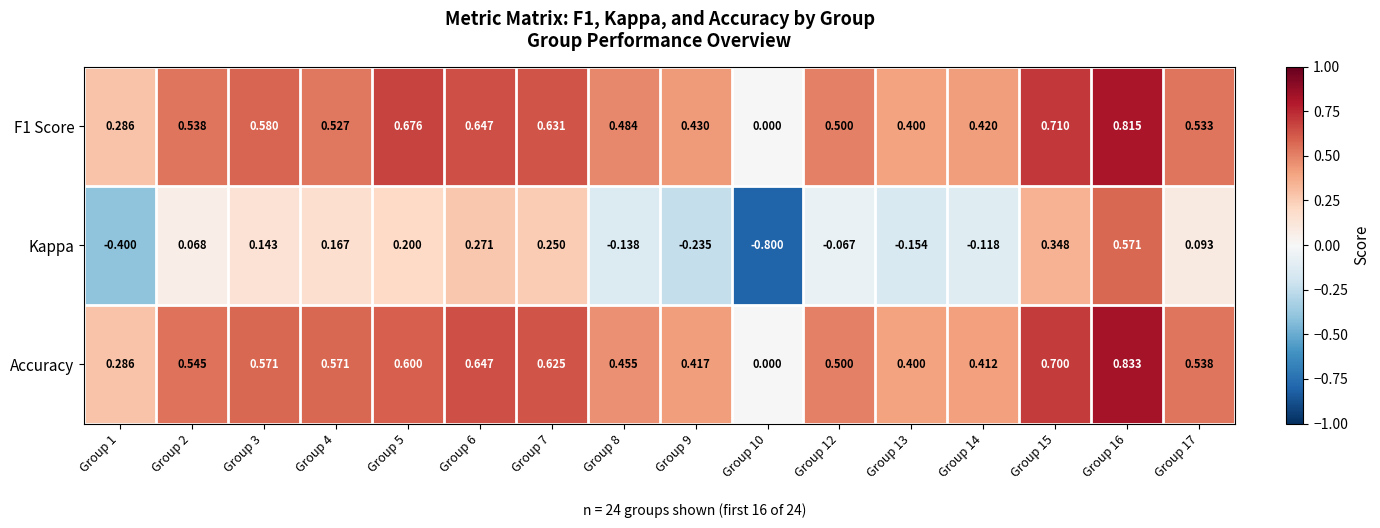

Is the value of F1 Score at Group 8 greater than the value of Accuracy at Group 5?

No